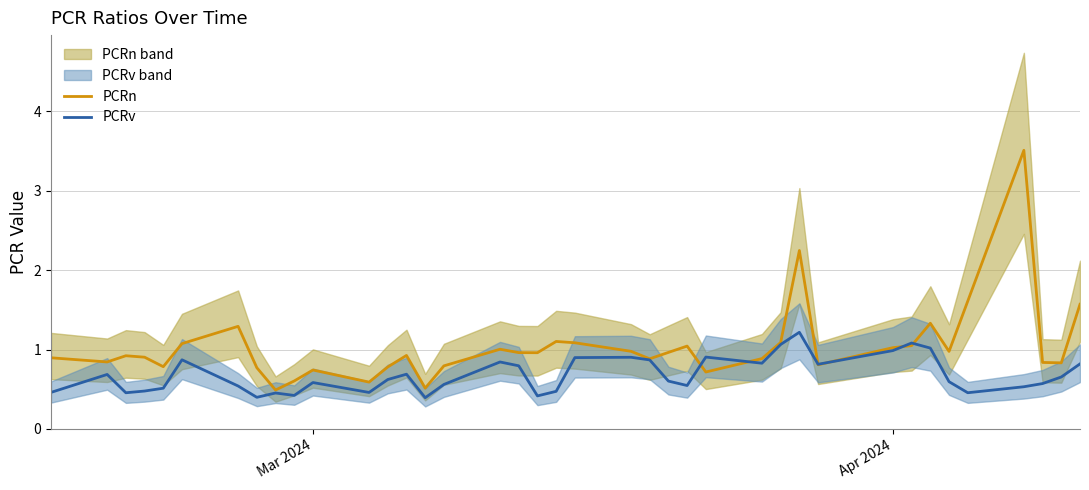

True or false: PCRv and PCRn cross at least once.

True